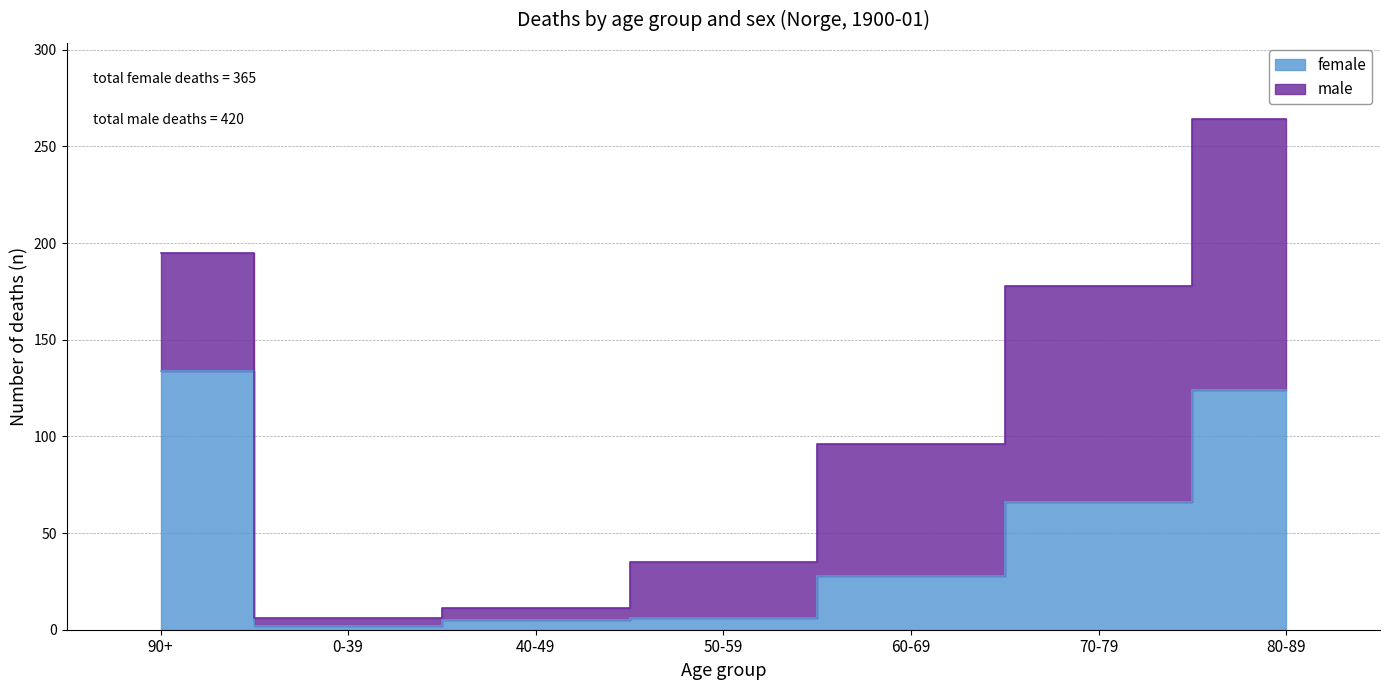

How many interior local valleys (lower than both neighbors) does the data have?

1